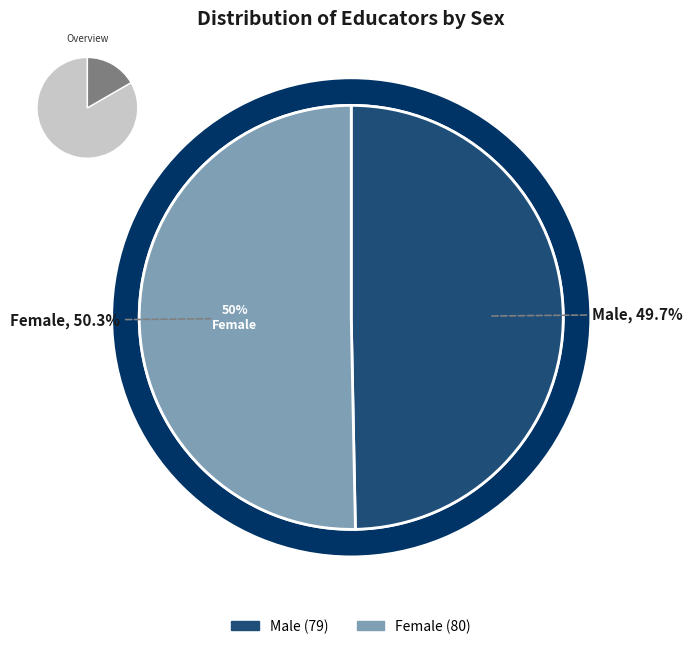

Is Female the majority of the pie?

Yes